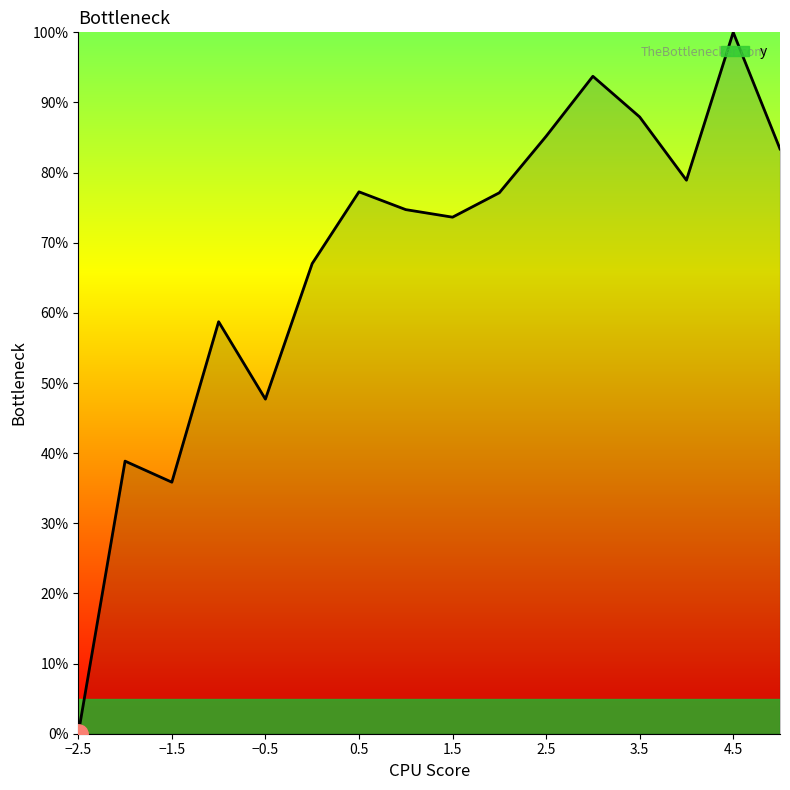

Does the chart display data point markers on the line(s)?

No